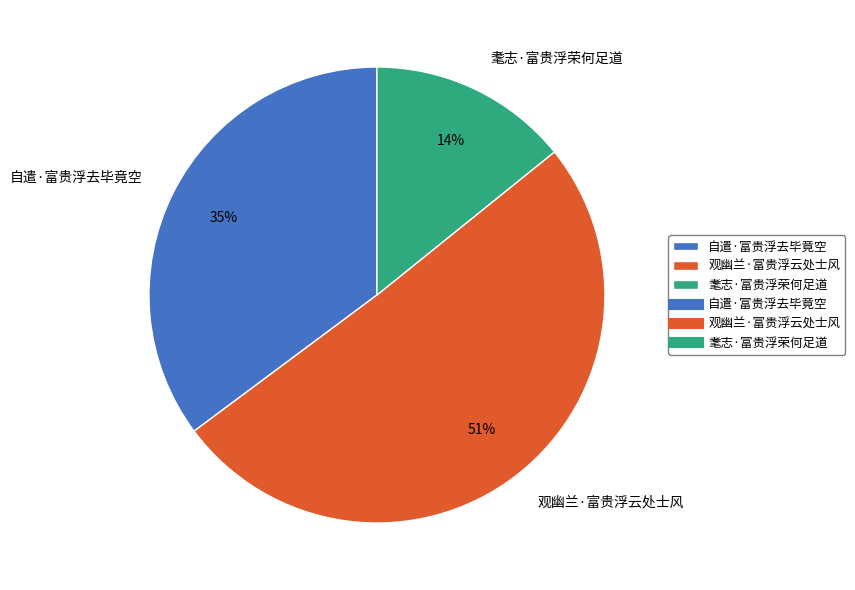

To the nearest percent, what is the difference between the 耄志·富贵浮荣何足道 and 自遣·富贵浮去毕竟空 slice percentages?

21%